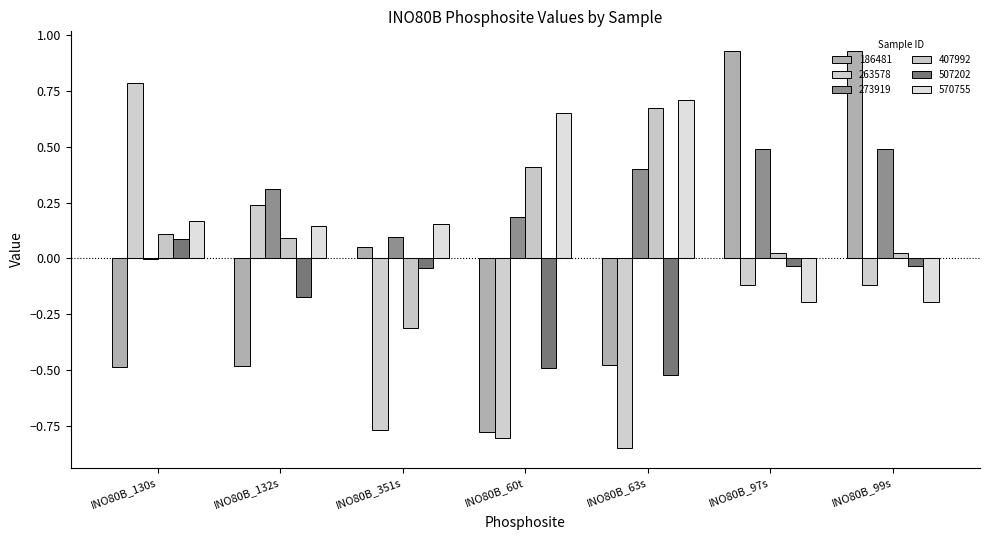

What is the maximum value for 186481?

0.9